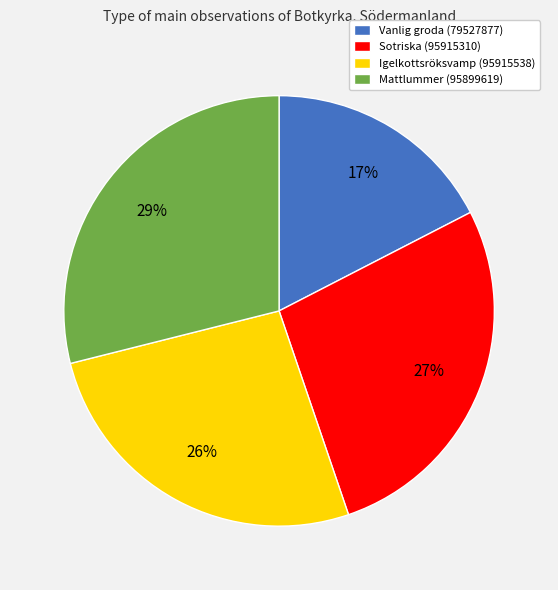

What percentage is the Igelkottsröksvamp (95915538) slice, to the nearest percent?

26%